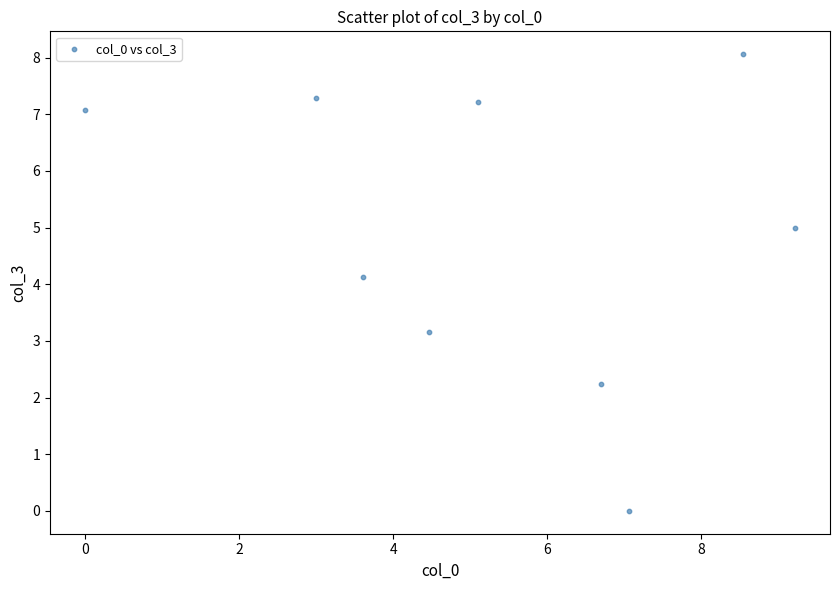

What Y value in the scatter plot is closest to 4?

4.1